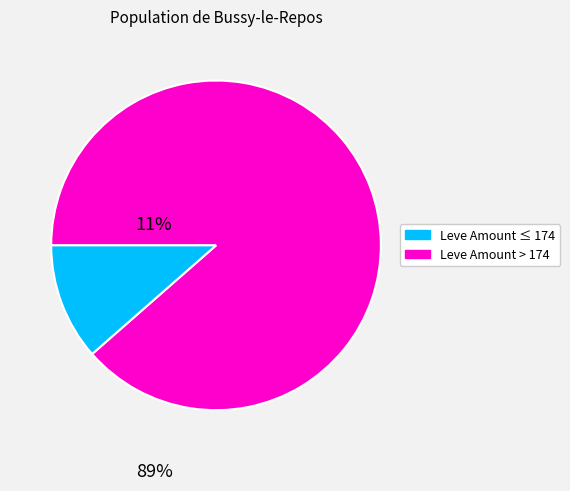

Is there any slice that represents more than half of the pie?

Yes